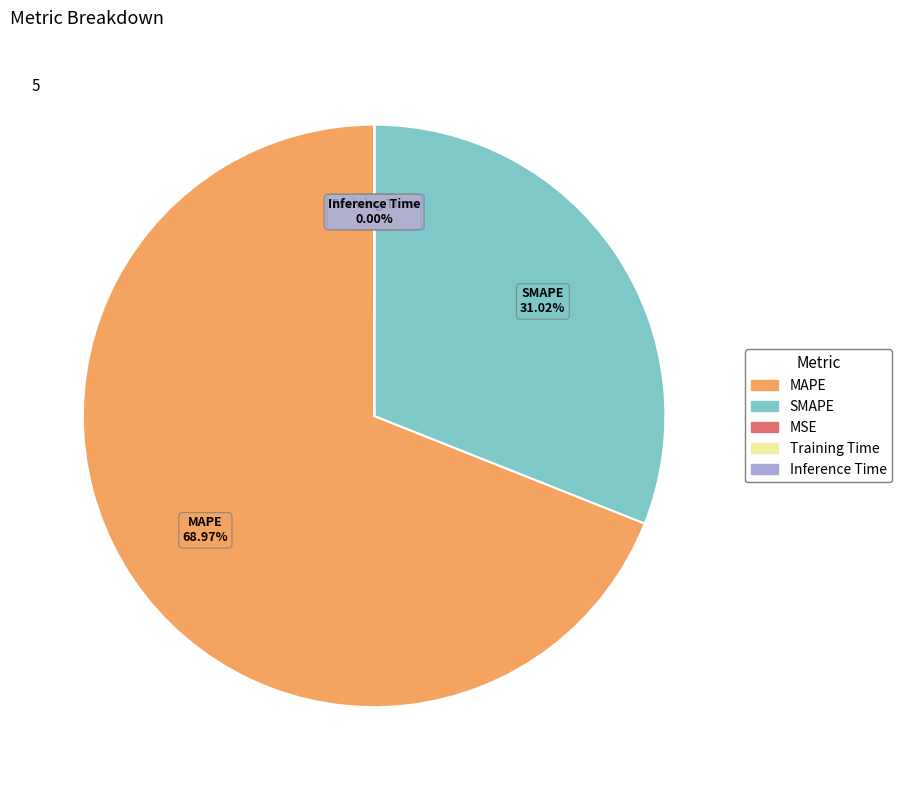

Is MAPE the majority of the pie?

Yes